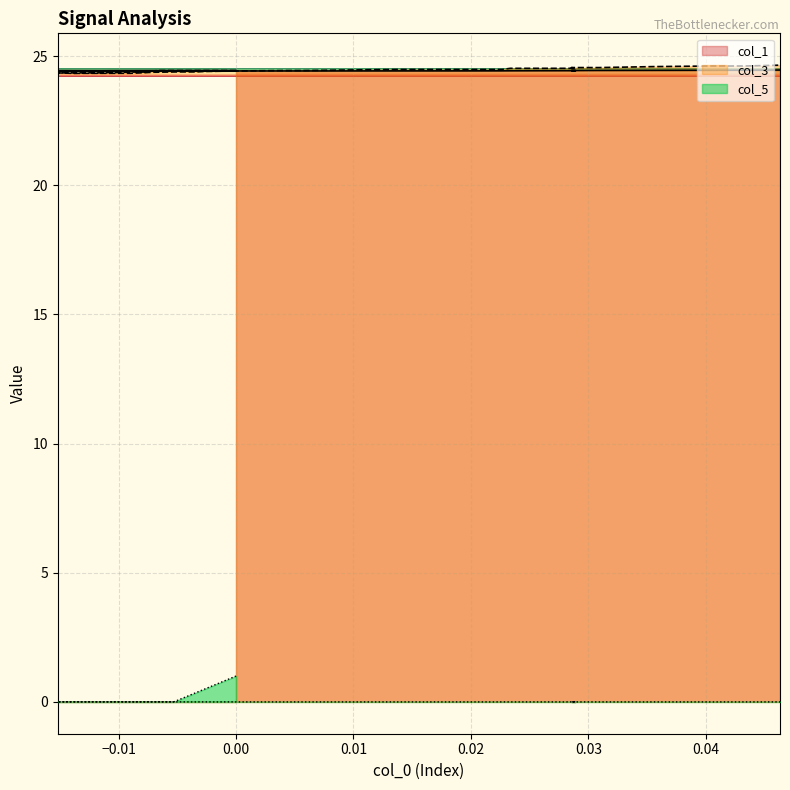

How many values in col_5 are above zero?

1